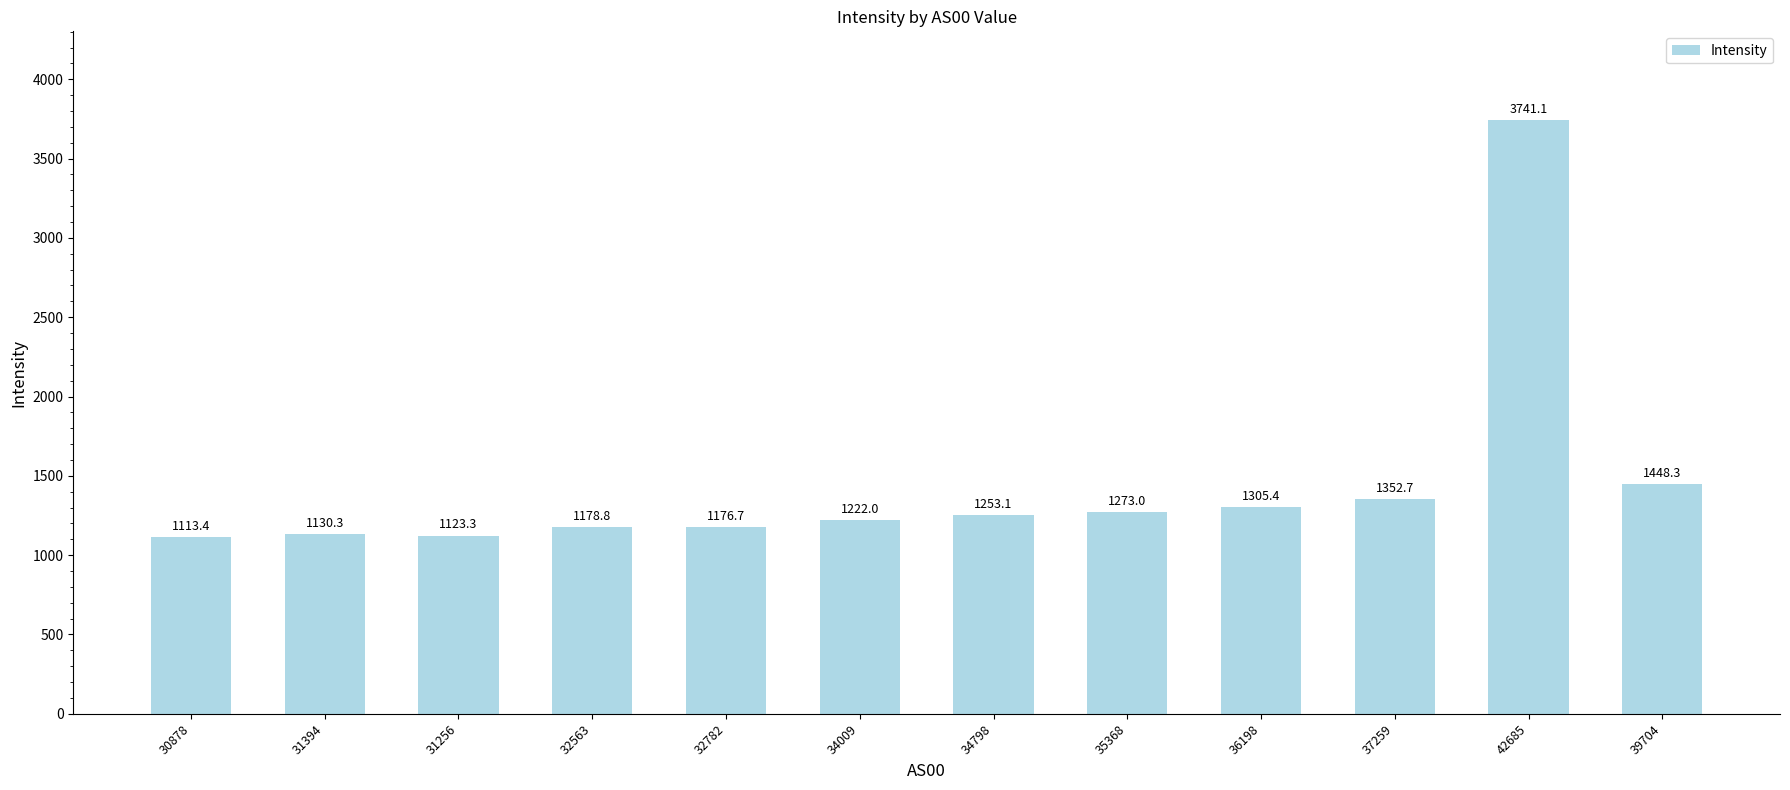

The value at 36198 is 2106.6. True or false?

False